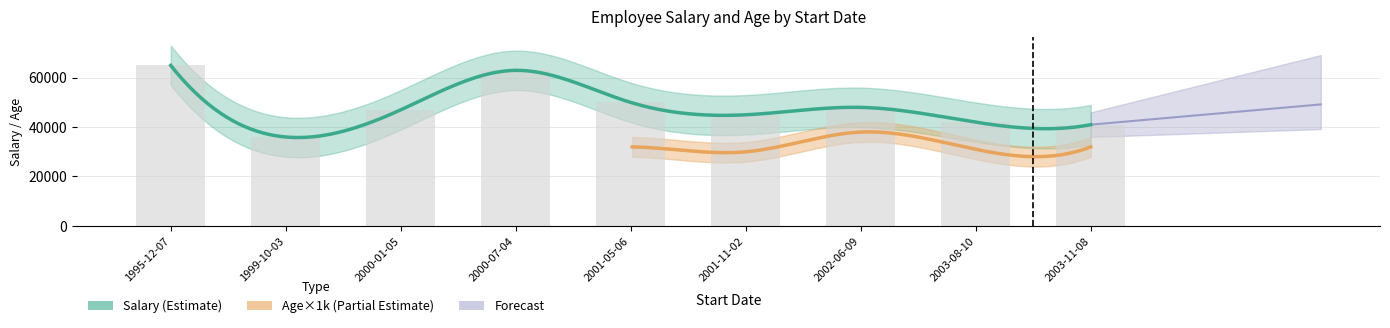

Which has a higher value, 1995-12-07 or 2003-11-08?

1995-12-07